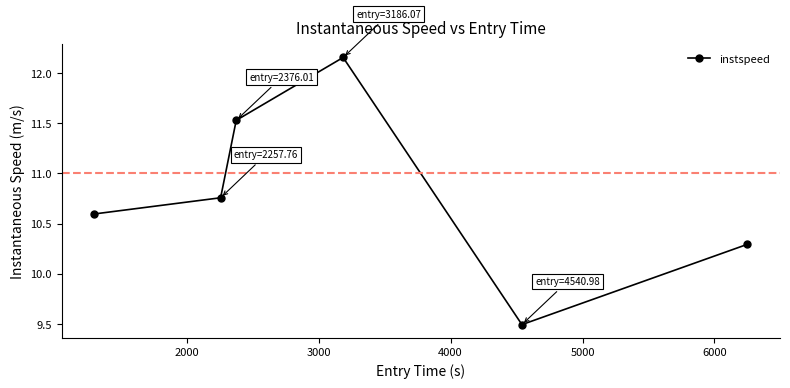

What is the difference between the second highest and second lowest values?

1.2